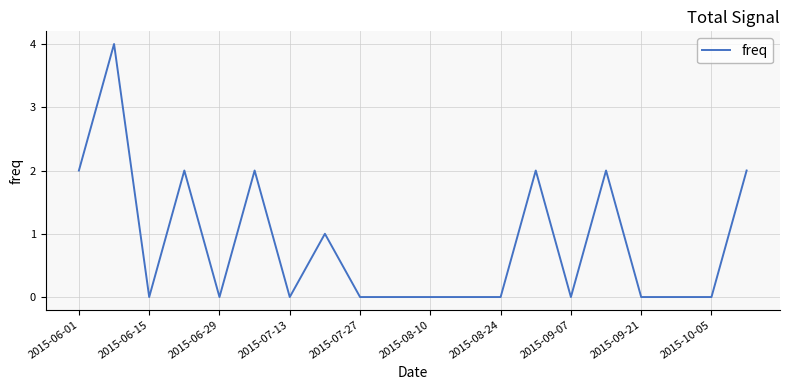

What is the greatest value displayed?

4